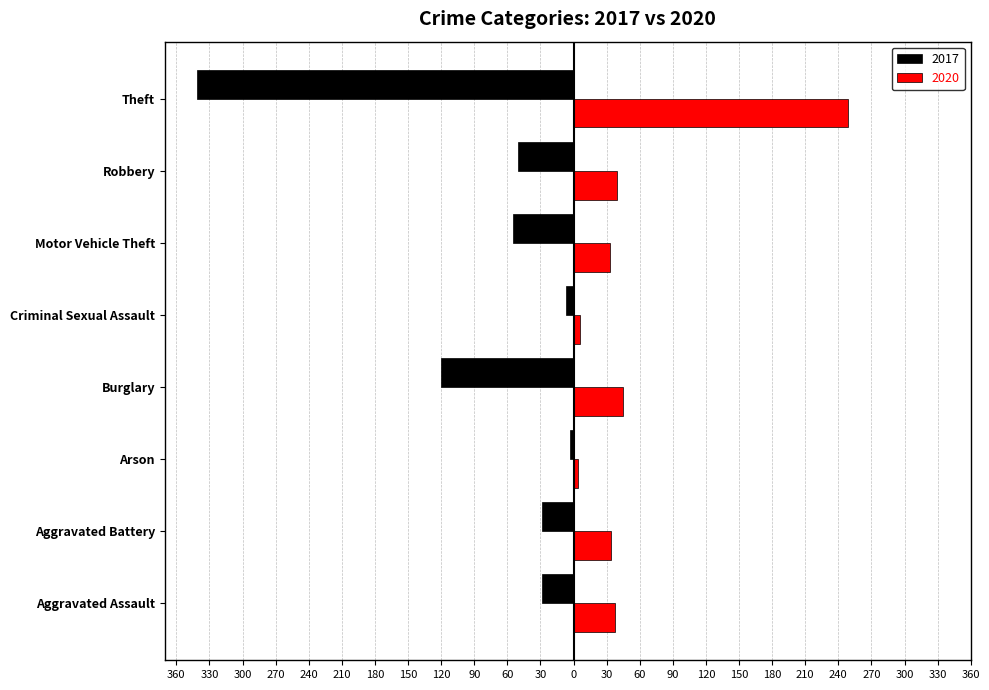

What is the smallest value displayed?

-341